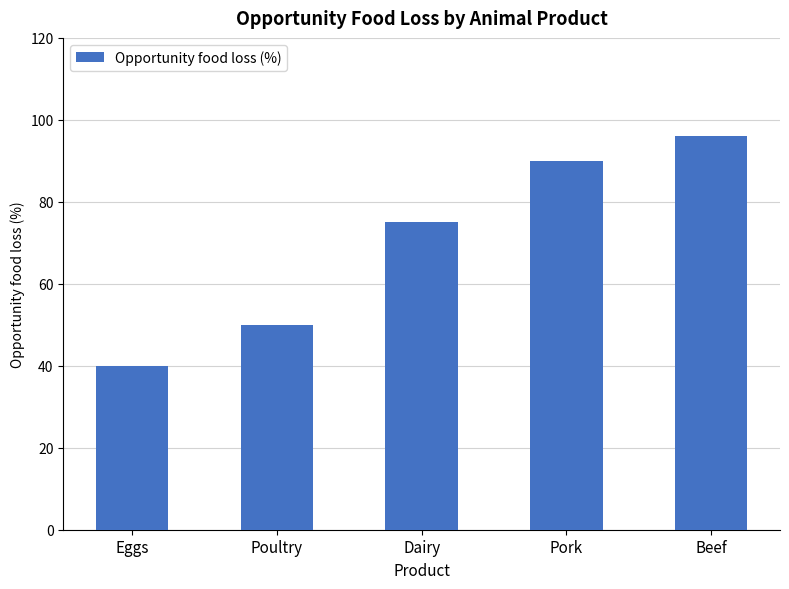

Rank the categories by value from highest to lowest.

Beef, Pork, Dairy, Poultry, Eggs